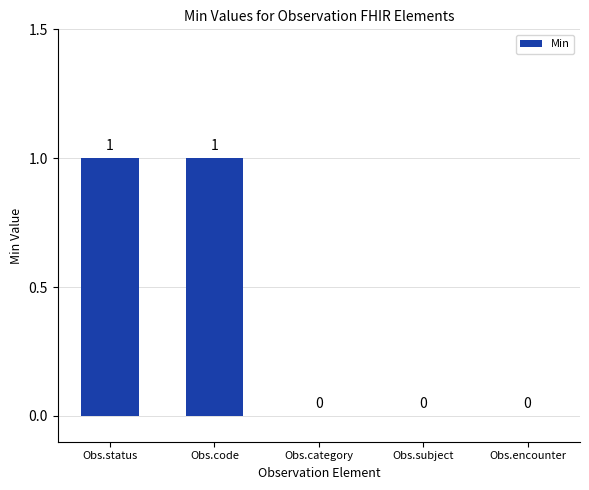

Is it true that the value at Obs.status is 1?

True